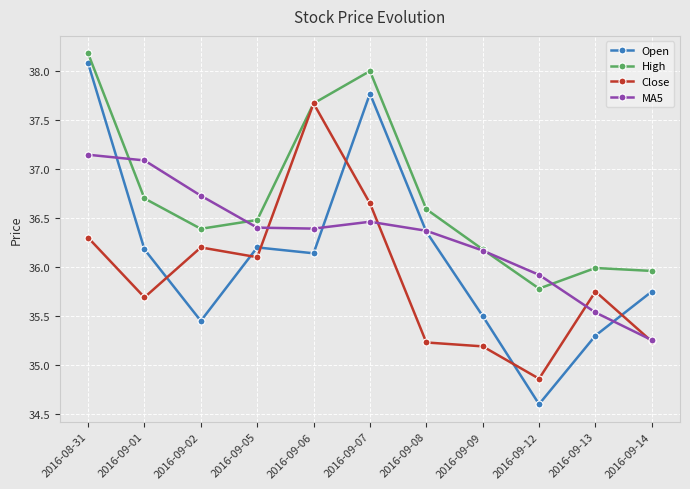

Where does the Close series first go above 35?

2016-08-31